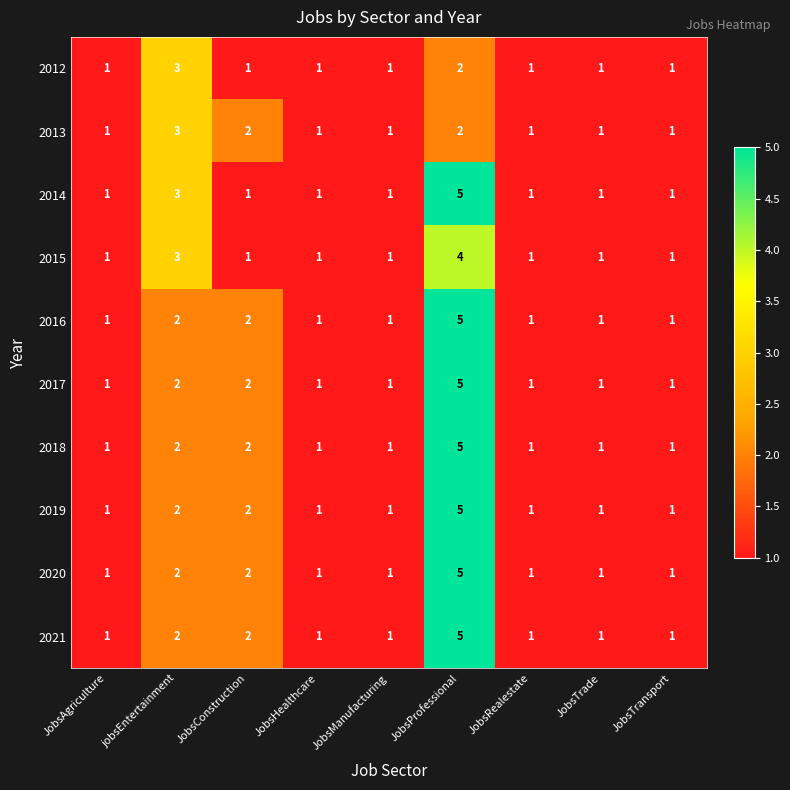

What is the sum of the 2017 values at JobsHealthcare and jobsEntertainment?

3